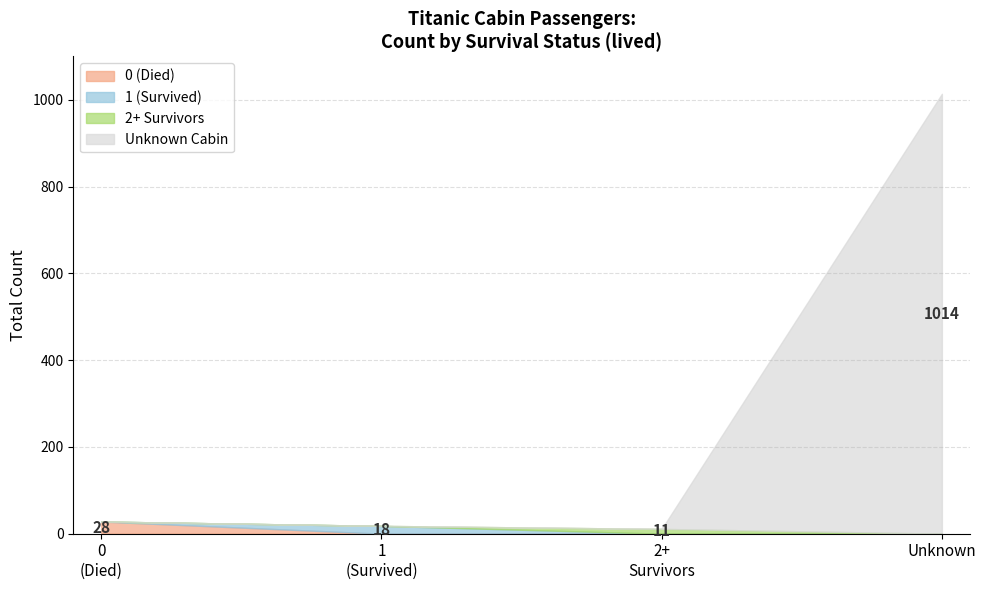

Count the number of data series in this chart.

1